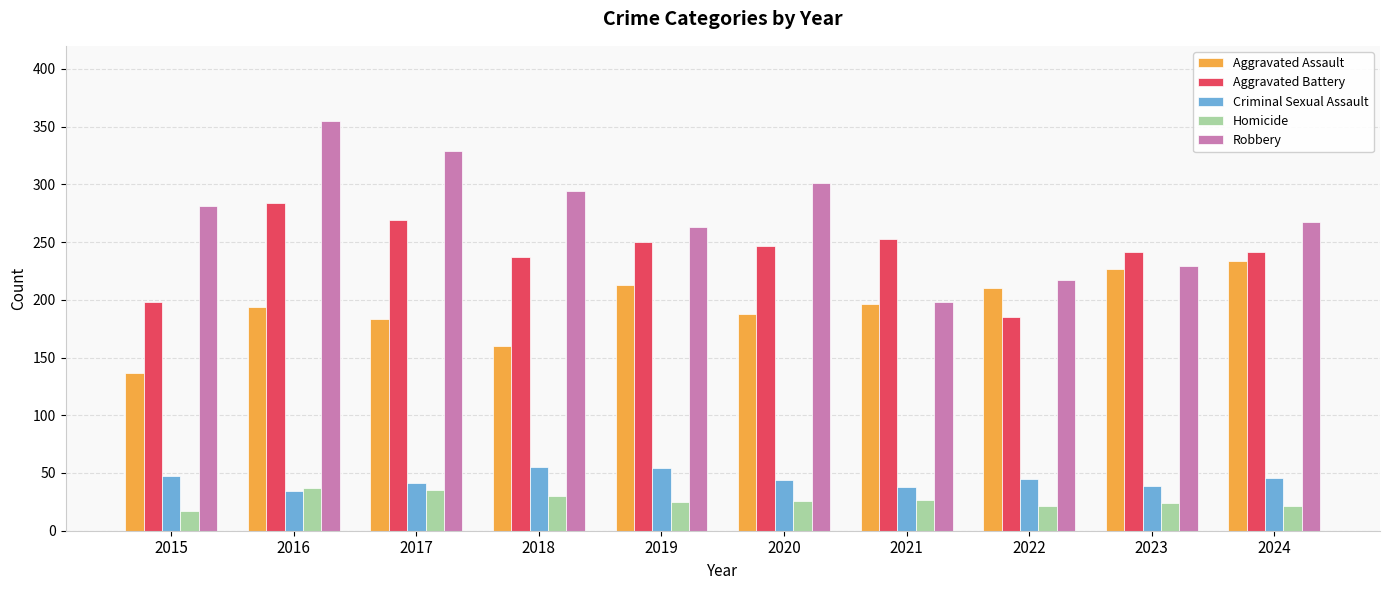

Is the value of Criminal Sexual Assault at 2018 greater than the value of Homicide at 2020?

Yes